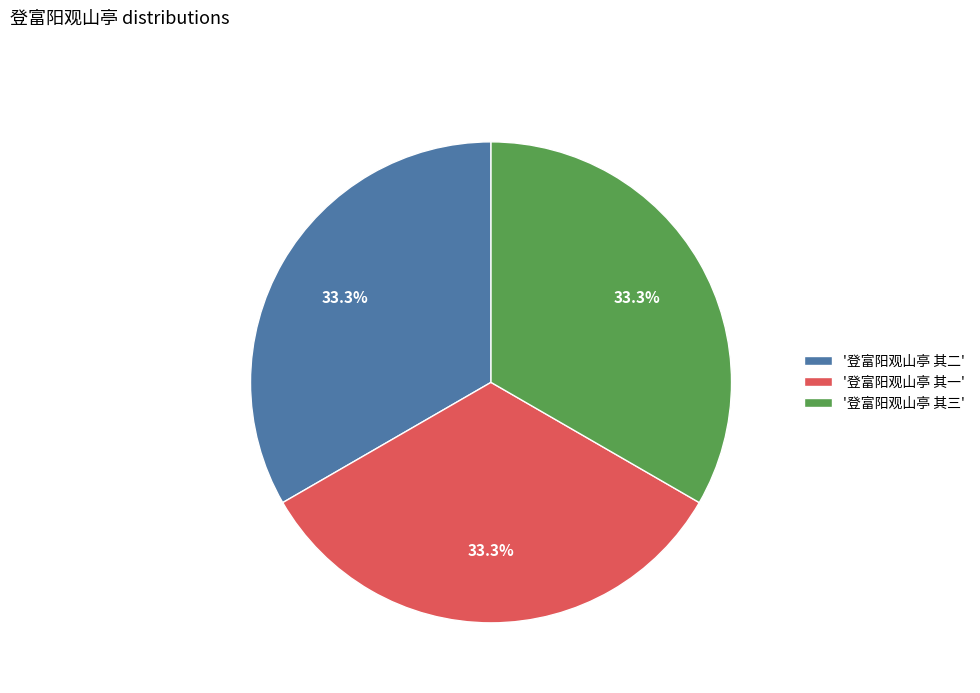

Is '登富阳观山亭 其三' the majority of the pie?

No